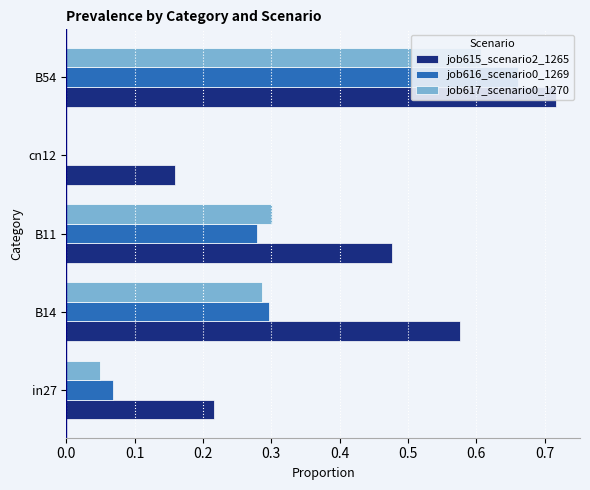

How many distinct data groups are displayed?

3